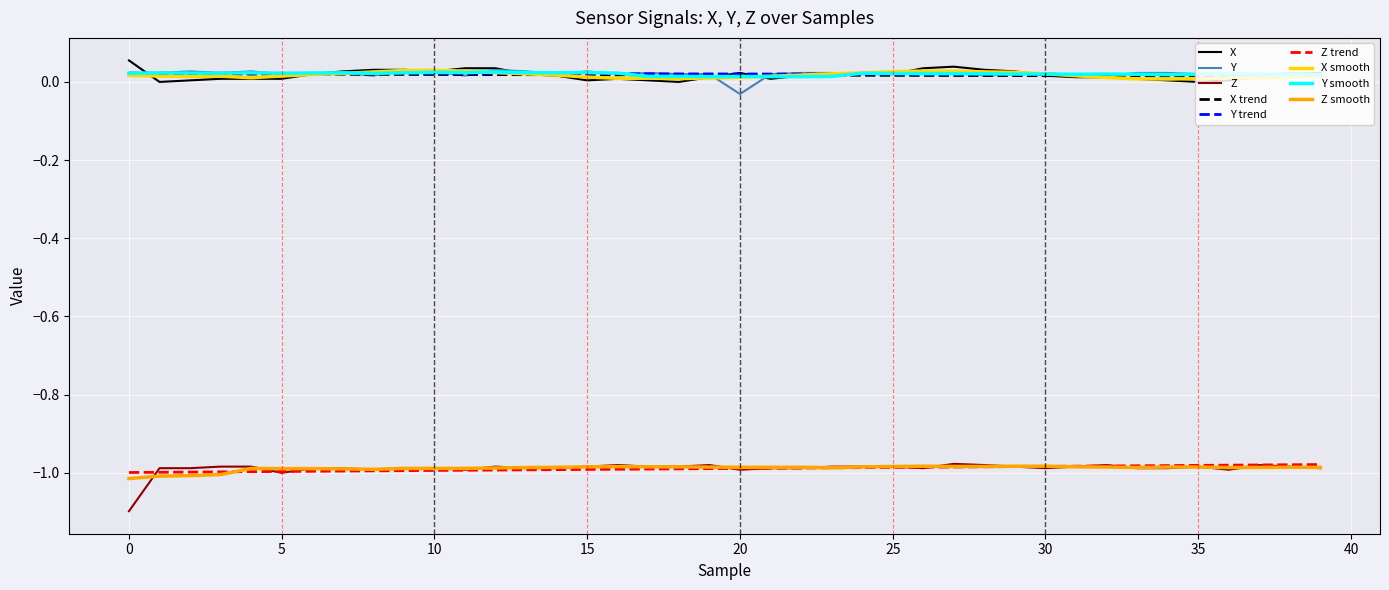

True or false: Y and X intersect in this chart.

True